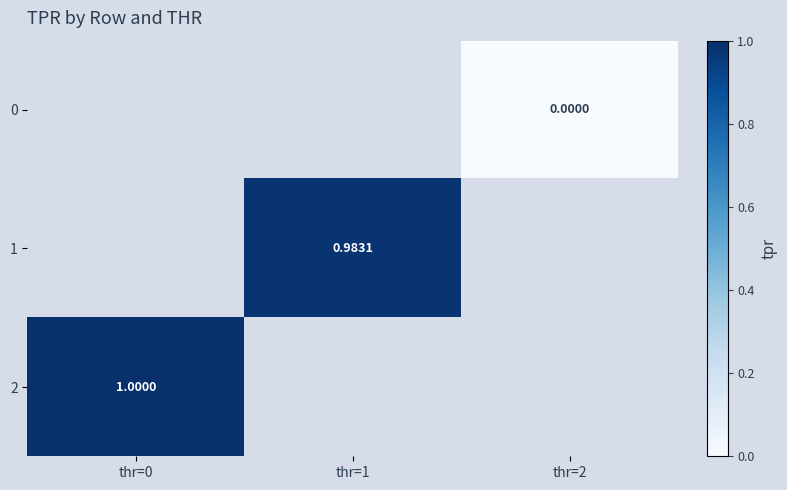

At which label is 2 closest to 1?

thr=0